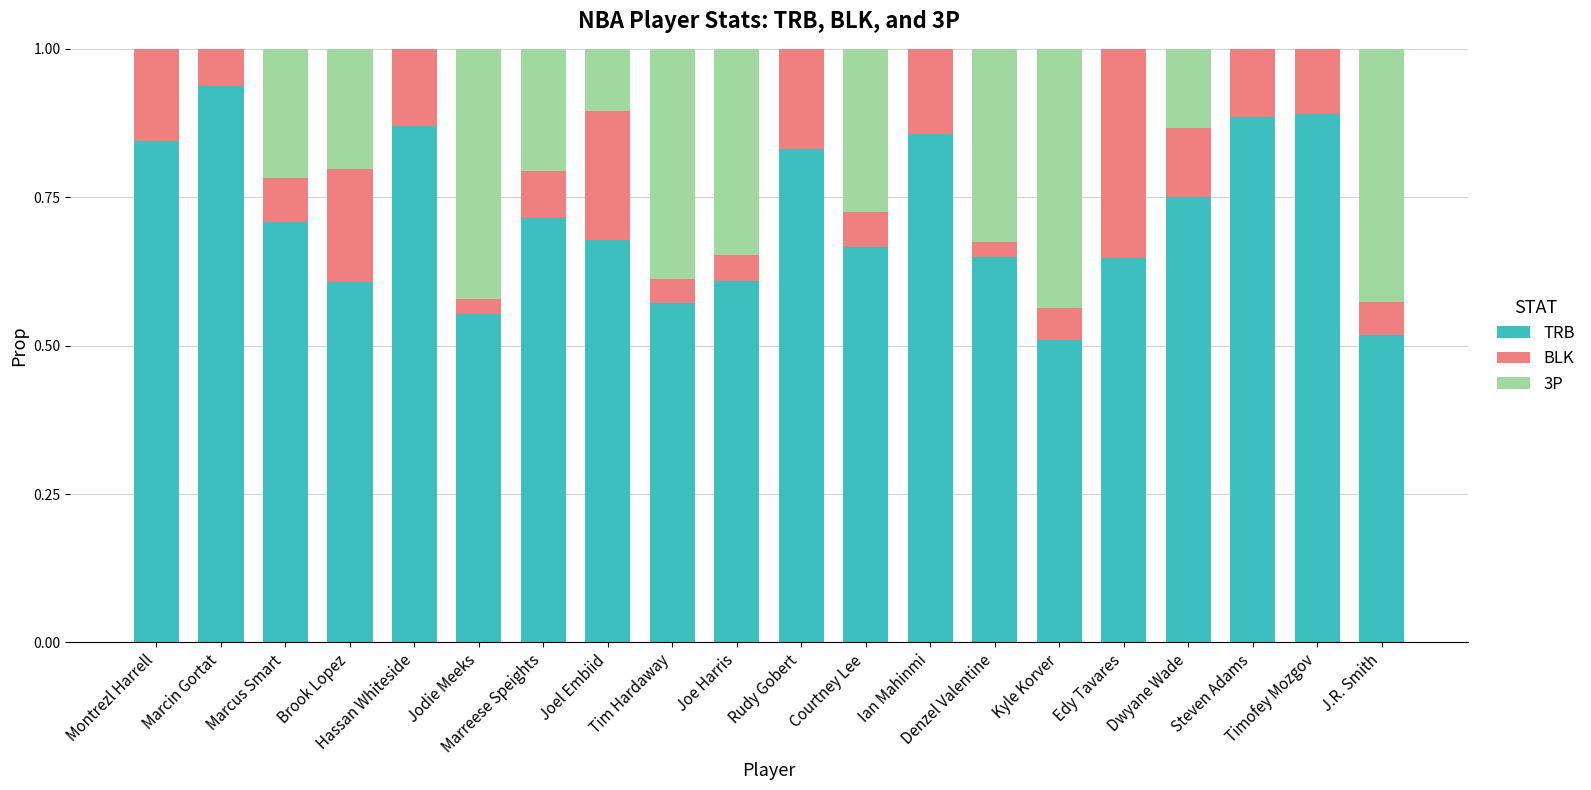

Does the chart contain stacked bars?

Yes